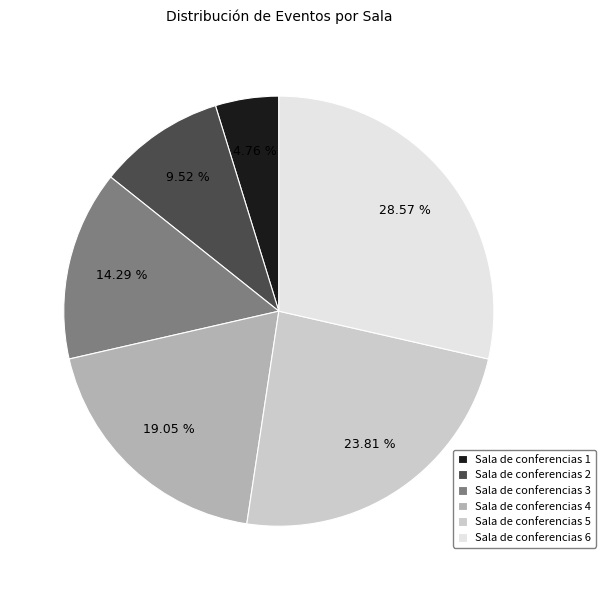

Which slice is the smallest?

Sala de conferencias 1